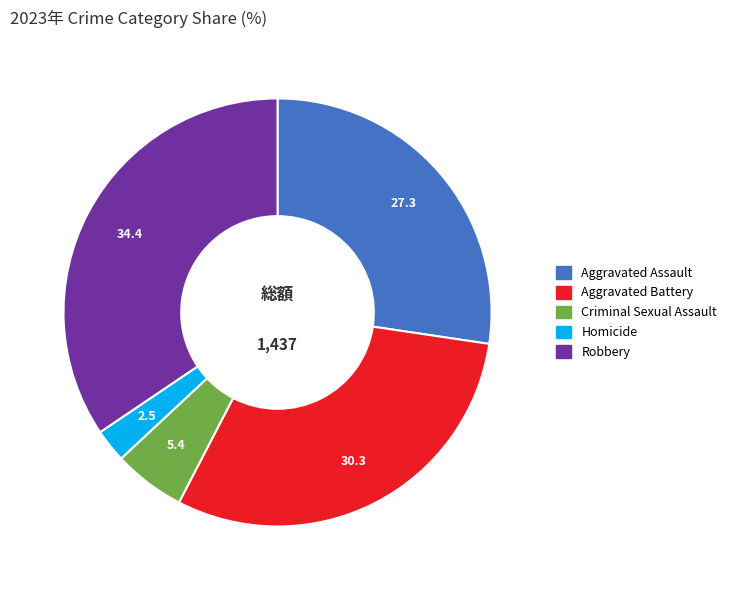

How many segments does this pie chart have?

5